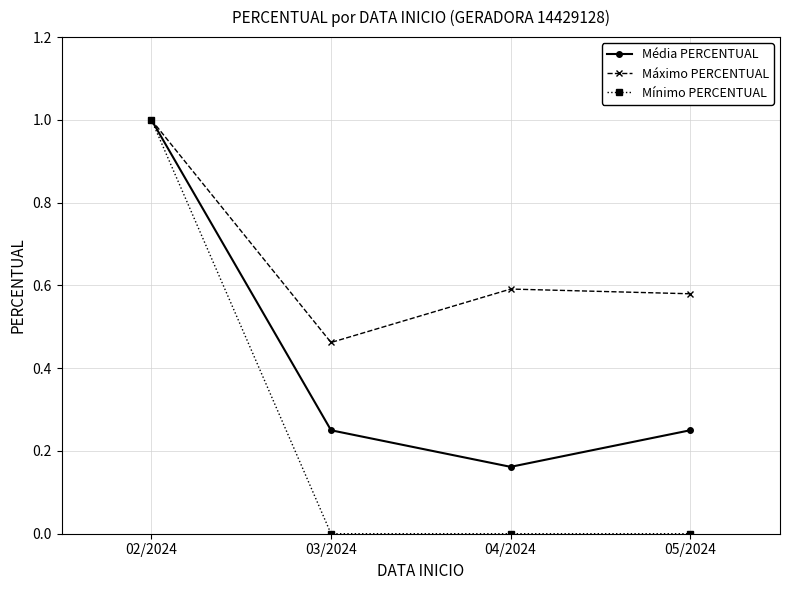

Between 02/2024 and 03/2024, which series saw the biggest shift?

Mínimo PERCENTUAL